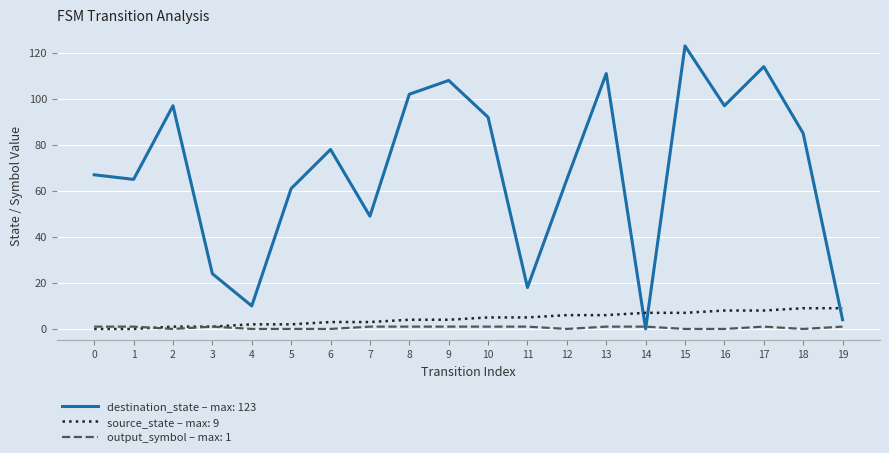

True or false: destination_state – max: 123 and source_state – max: 9 intersect in this chart.

True